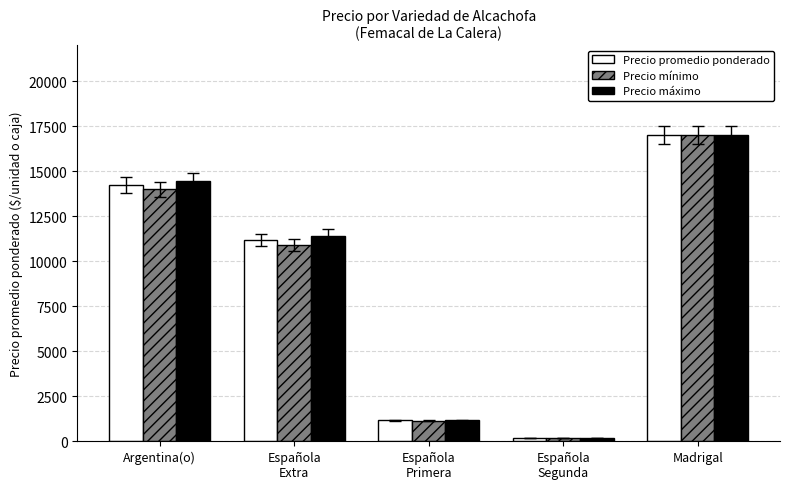

Reading left to right, extract all data points from this chart.

Precio promedio ponderado: Argentina(o)=14232	Española
Extra=11164	Española
Primera=1155	Española
Segunda=182	Madrigal=17000
Precio mínimo: Argentina(o)=14000	Española
Extra=10894	Española
Primera=1149	Española
Segunda=182	Madrigal=17000
Precio máximo: Argentina(o)=14462	Española
Extra=11425	Española
Primera=1162	Española
Segunda=182	Madrigal=17000